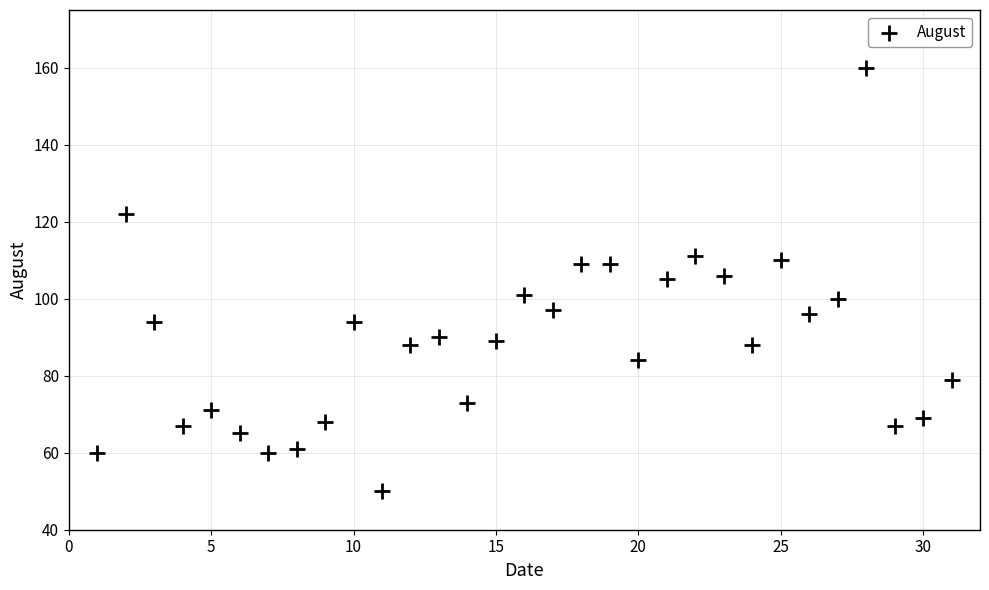

What is the range of Y values (max minus min)?

110